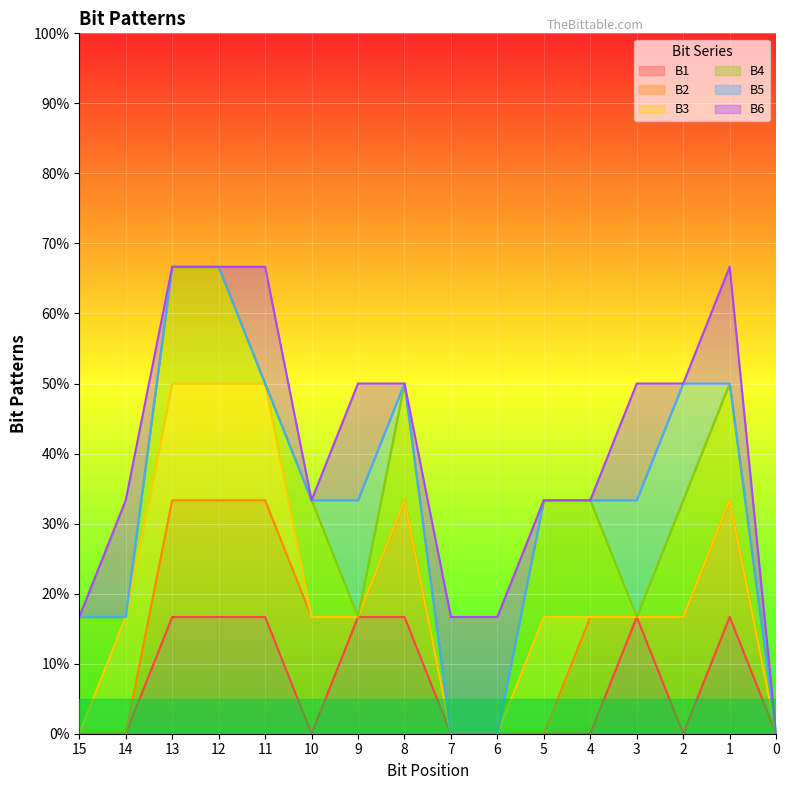

What is the difference between the second highest and minimum values in the B5 series?

1